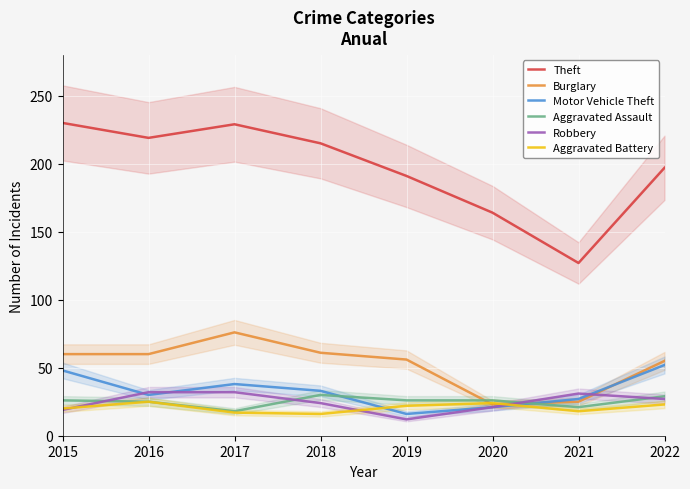

Which series changed the most between 2018 and 2022?

Motor Vehicle Theft